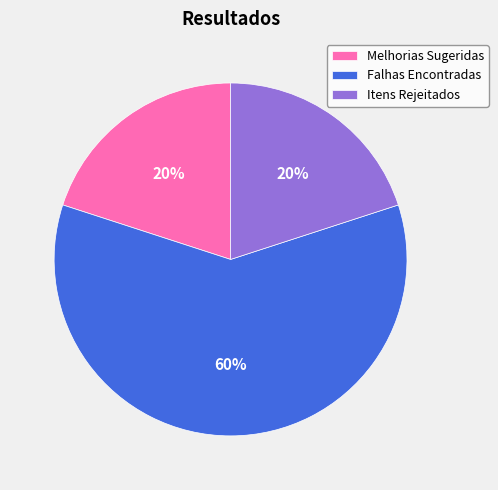

Does Falhas Encontradas account for over 50% of the chart?

Yes